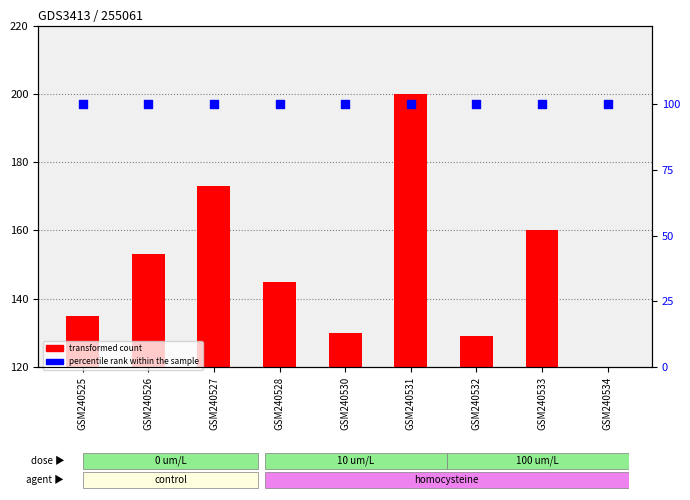

Which series contains the lowest Y value?

transformed count